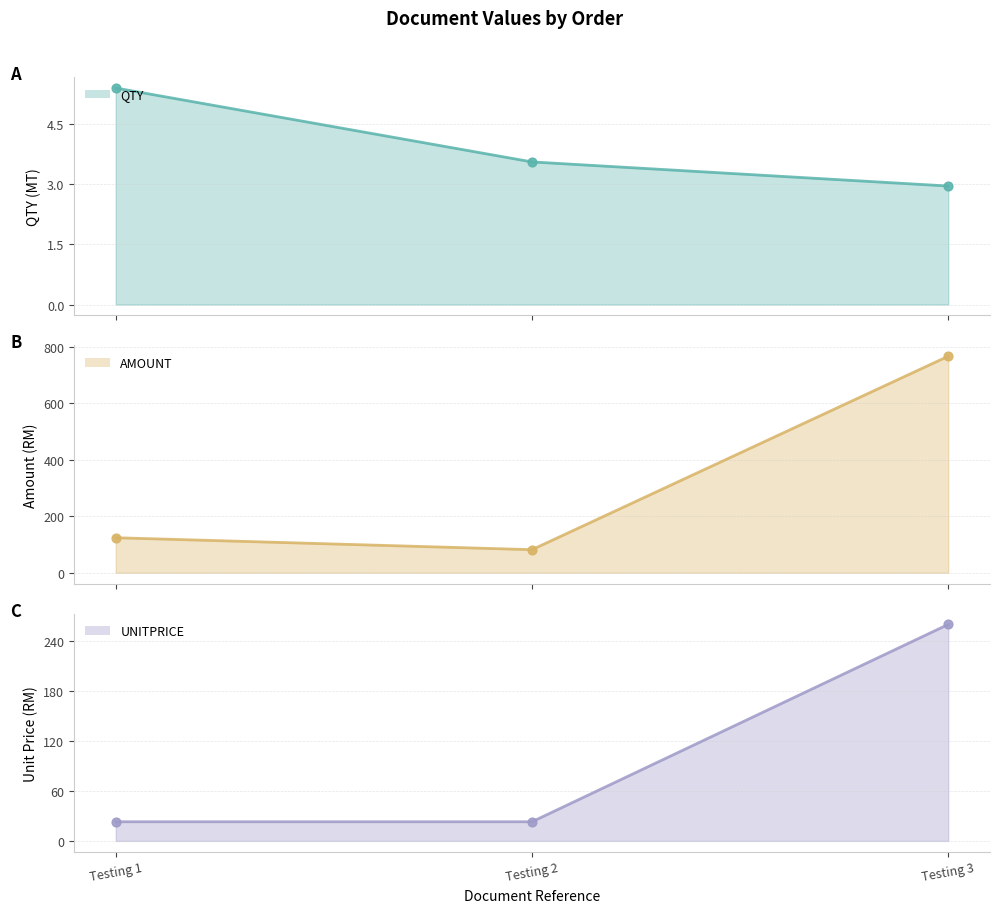

At how many categories does at least one series exceed 621?

1